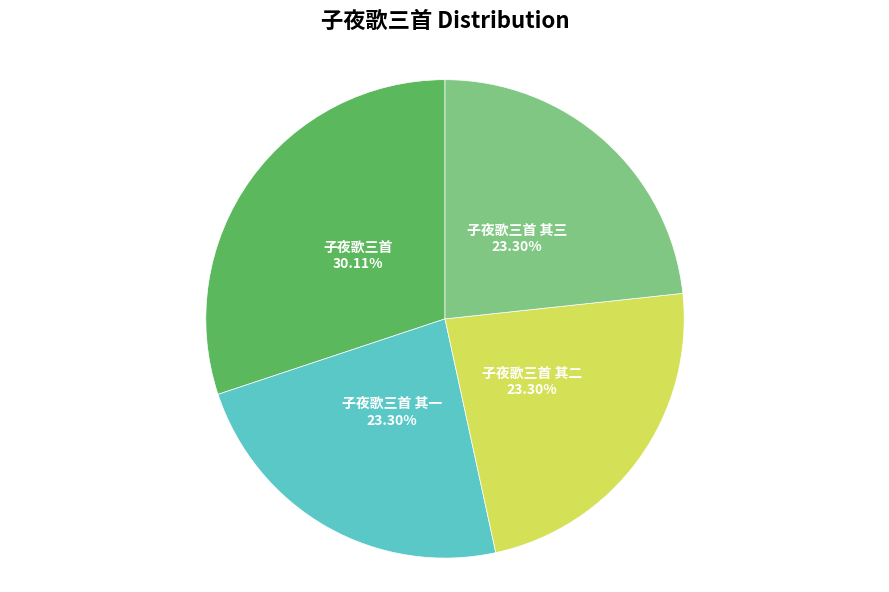

Count the number of slices in the pie.

4